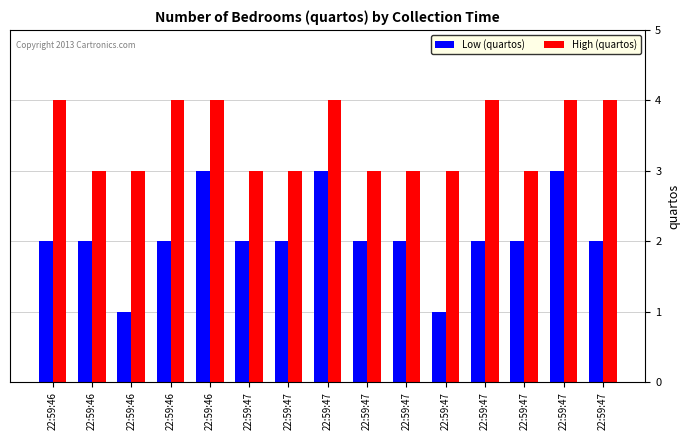

How many categories are shown in the chart?

15